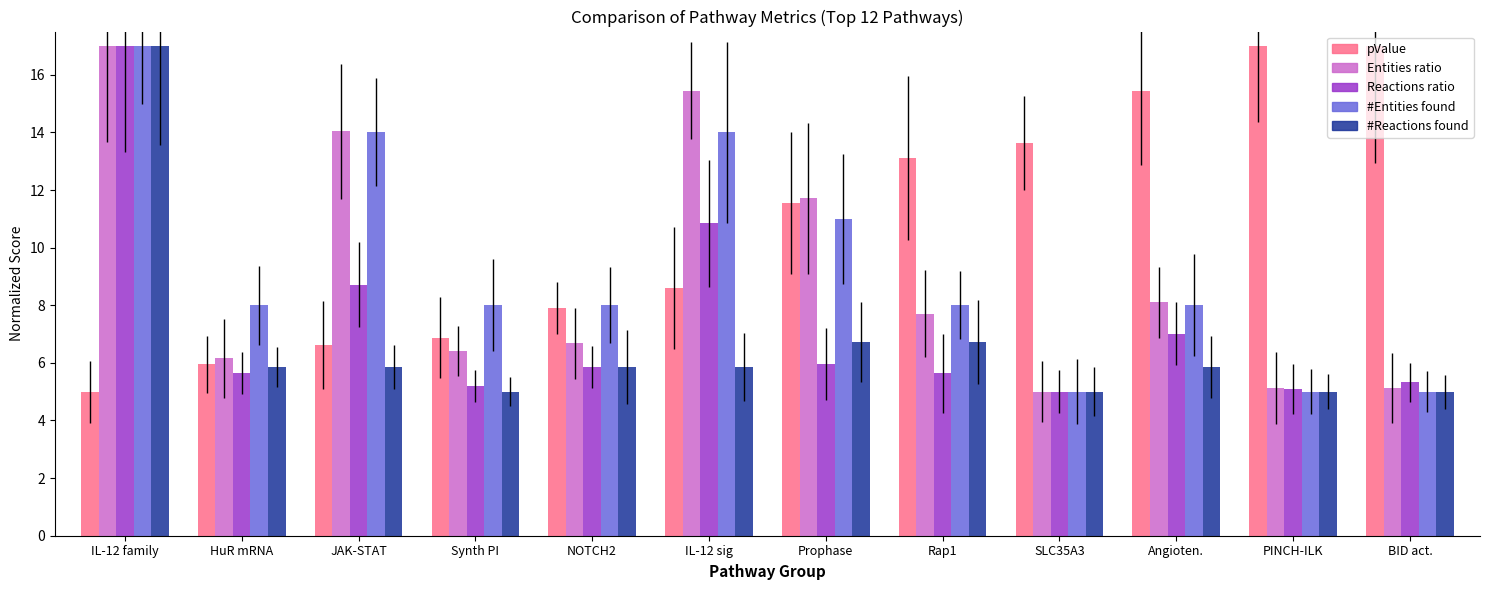

What is the difference between the highest and lowest values at Synth PI?

3.0